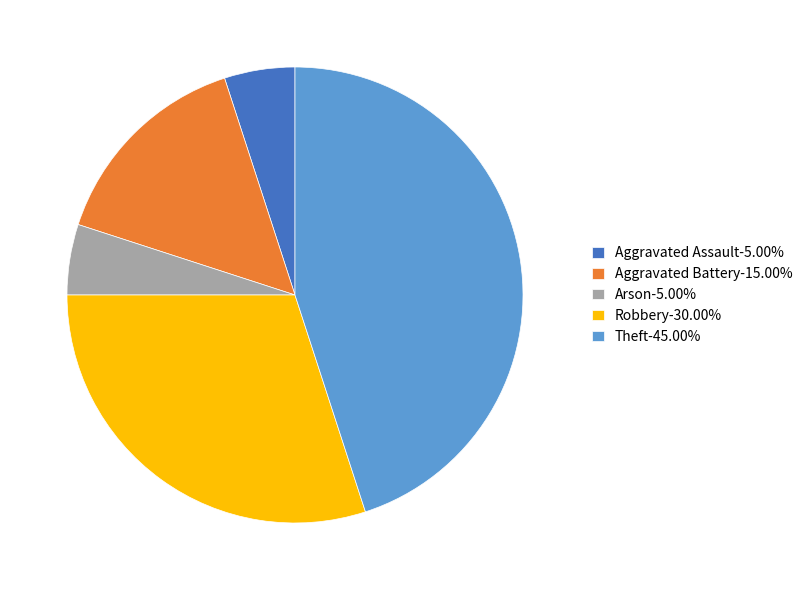

Combined, do Aggravated Battery and Aggravated Assault account for over 50%?

No